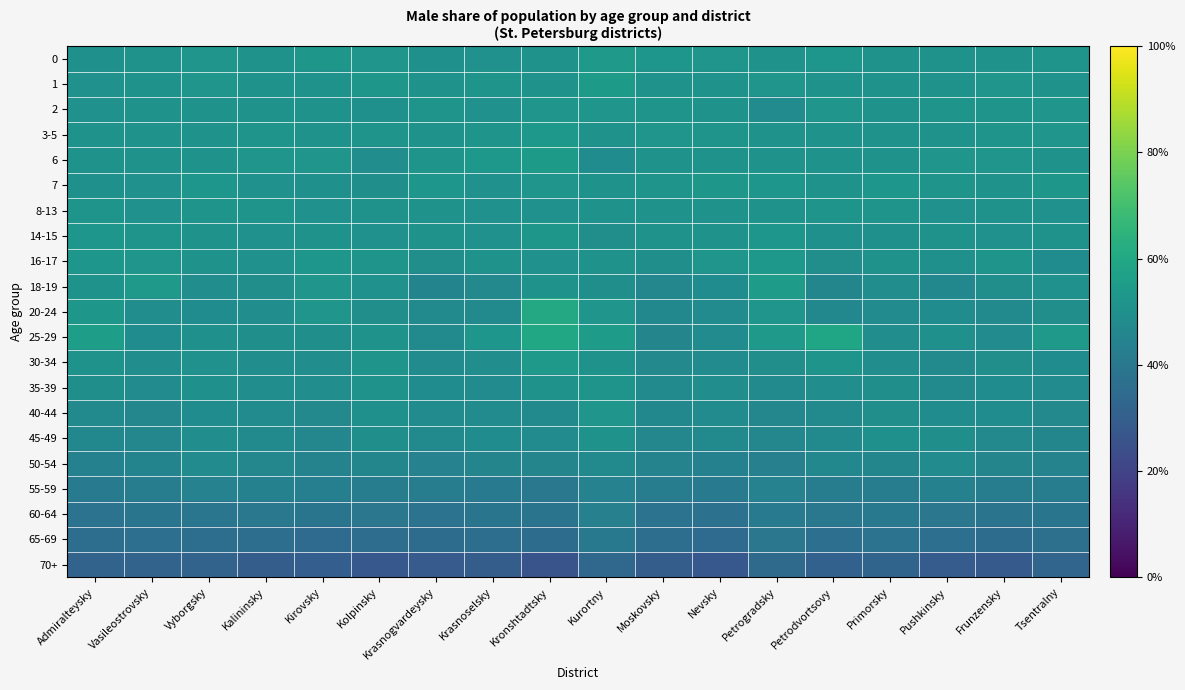

Which label corresponds to the largest value in the chart?

Kronshtadtsky